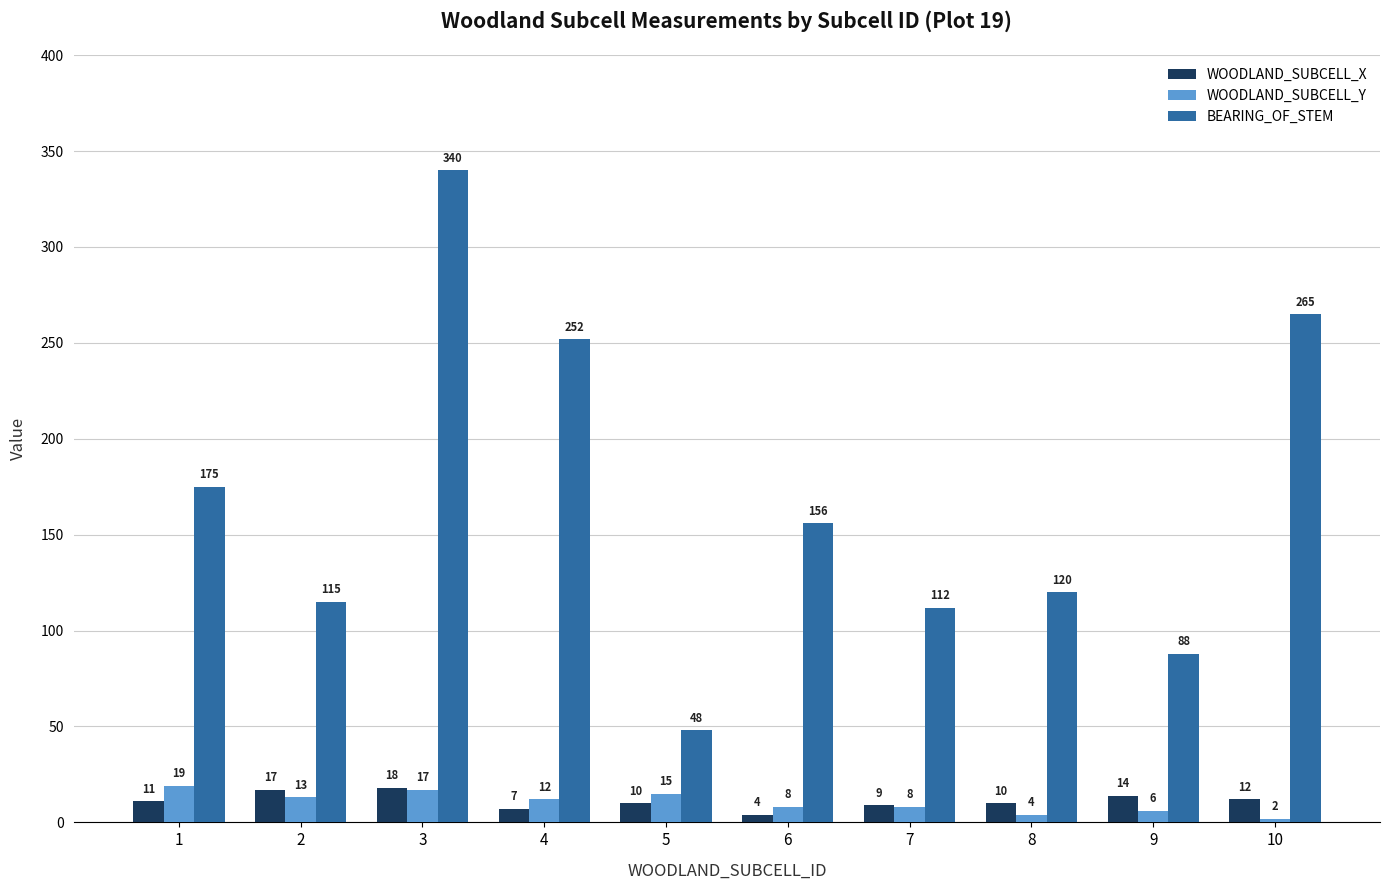

Are the bars grouped side by side (vs. stacked)?

Yes